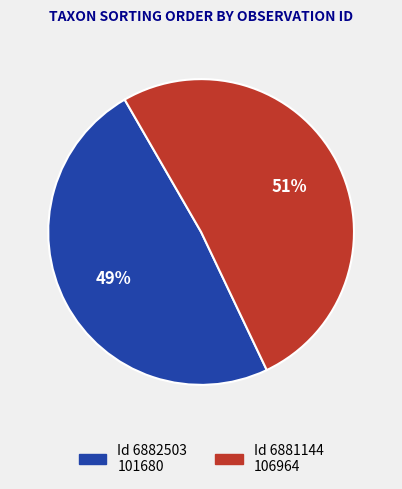

To the nearest percent, what is the average slice percentage?

50%